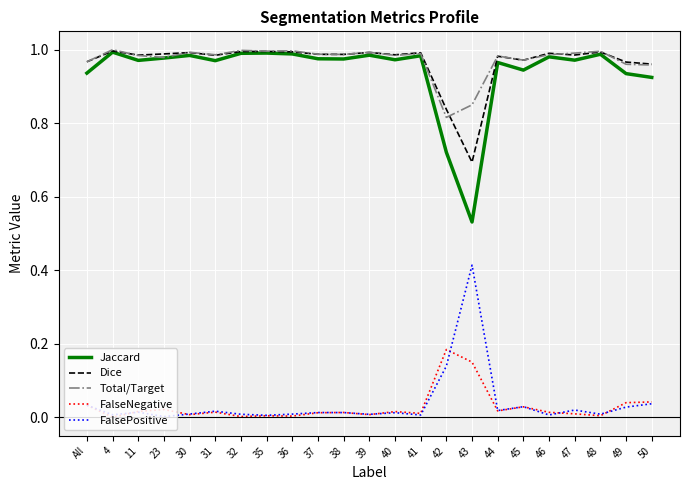

At which label does Jaccard reach its minimum?

43